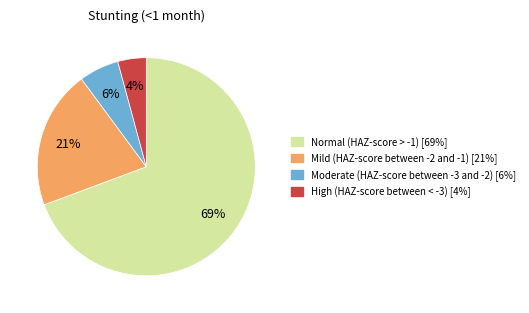

Which slice represents more than half of the pie?

Normal (HAZ-score > -1)